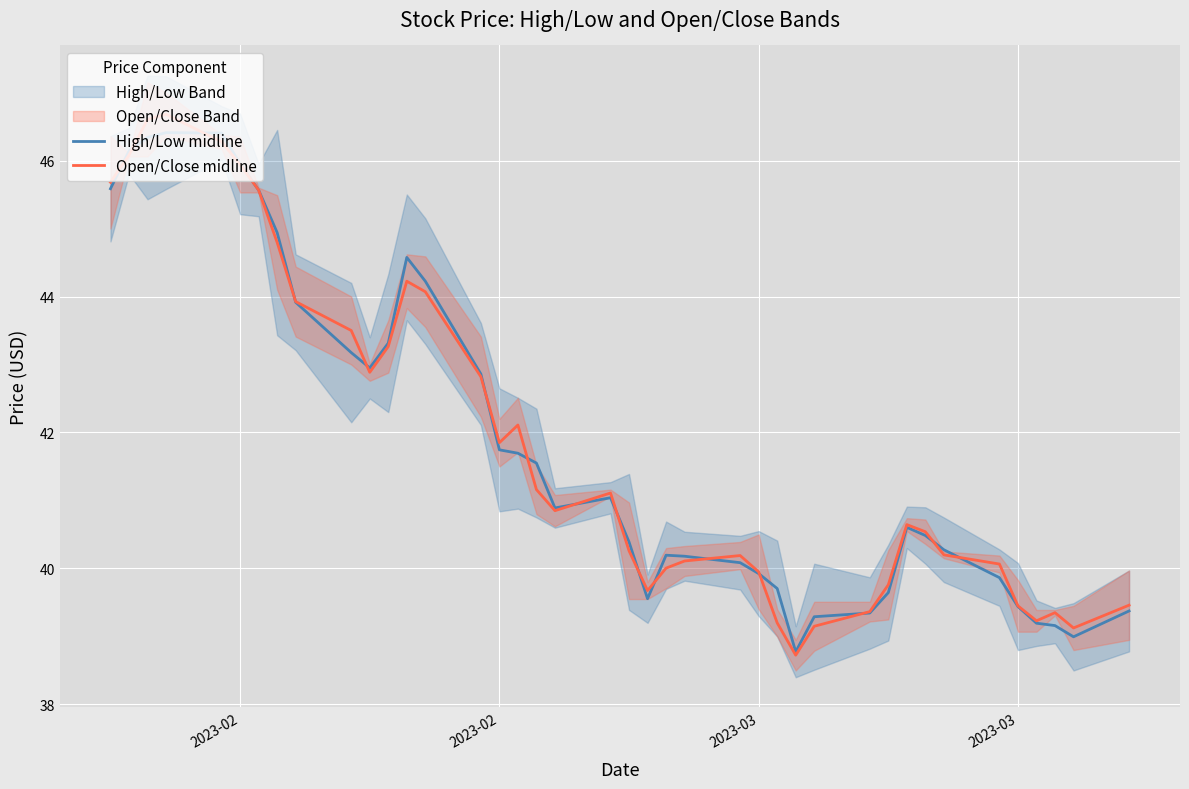

Where do High/Low midline and Open/Close midline first cross each other?

2023-02 and 2023-02